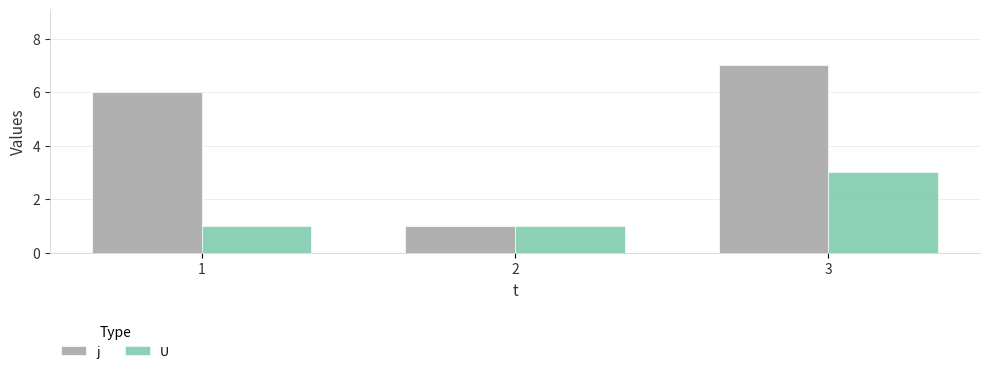

Is it true that j equals 5 at 3?

False